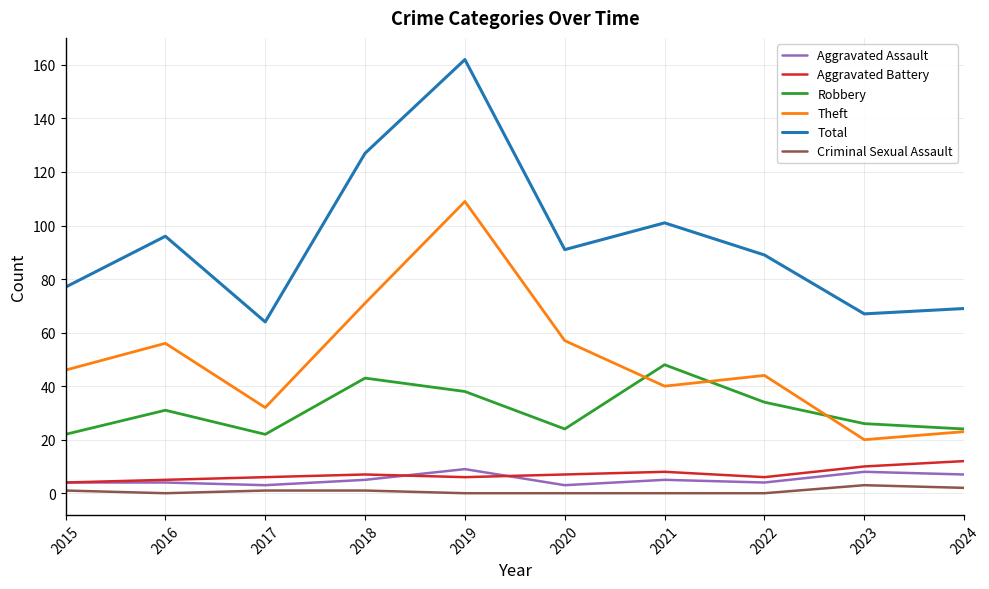

Which series has the widest spread of values?

Total